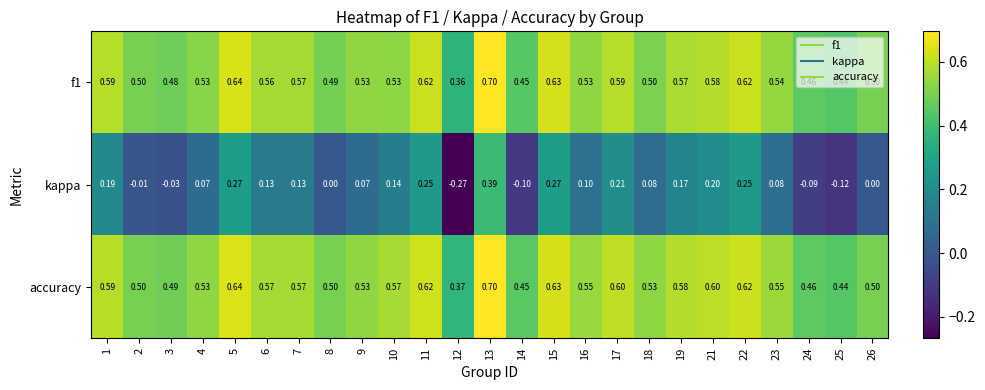

At how many categories does at least one series exceed 0?

25